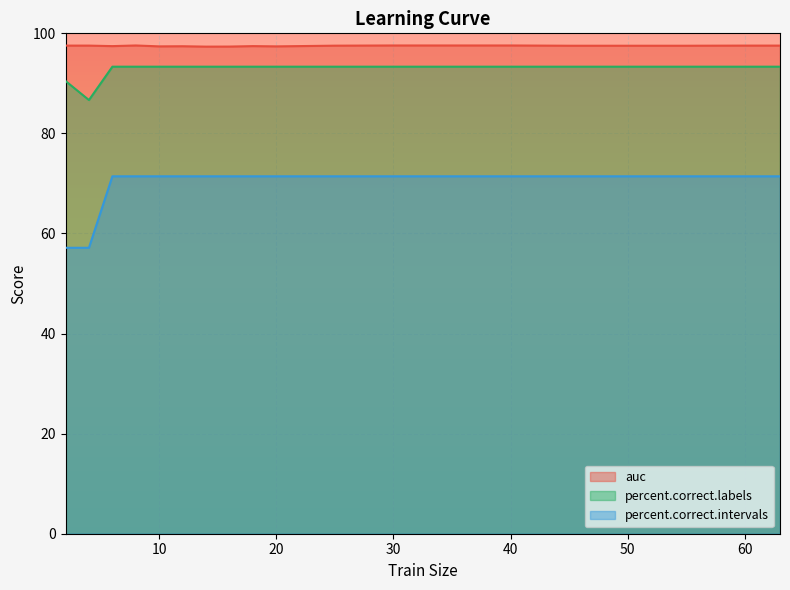

Is the value of percent.correct.labels at 40 greater than the value of auc at 8?

No